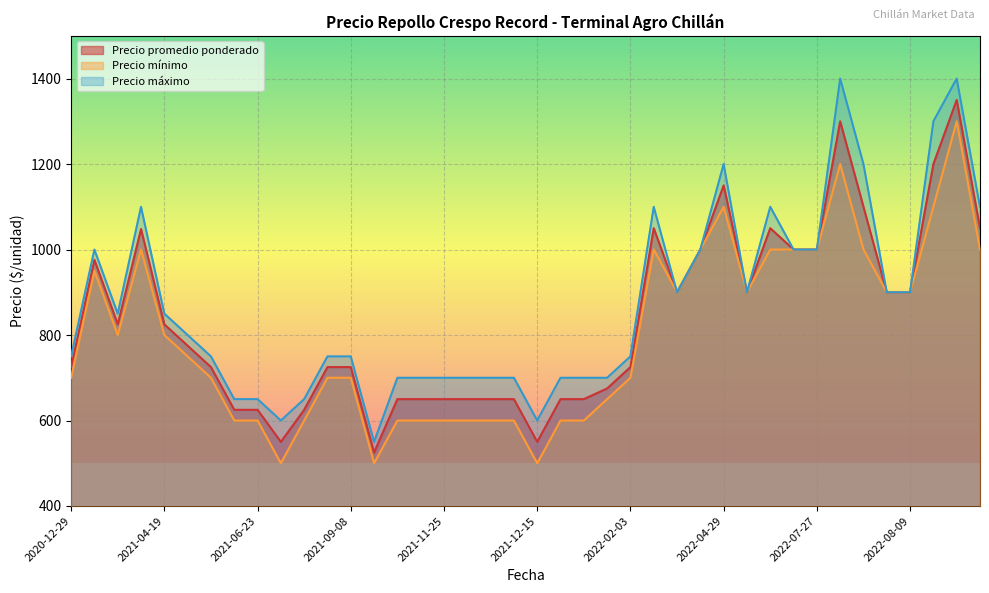

Rank the series by their maximum value, from highest to lowest.

Precio máximo, Precio promedio ponderado, Precio mínimo